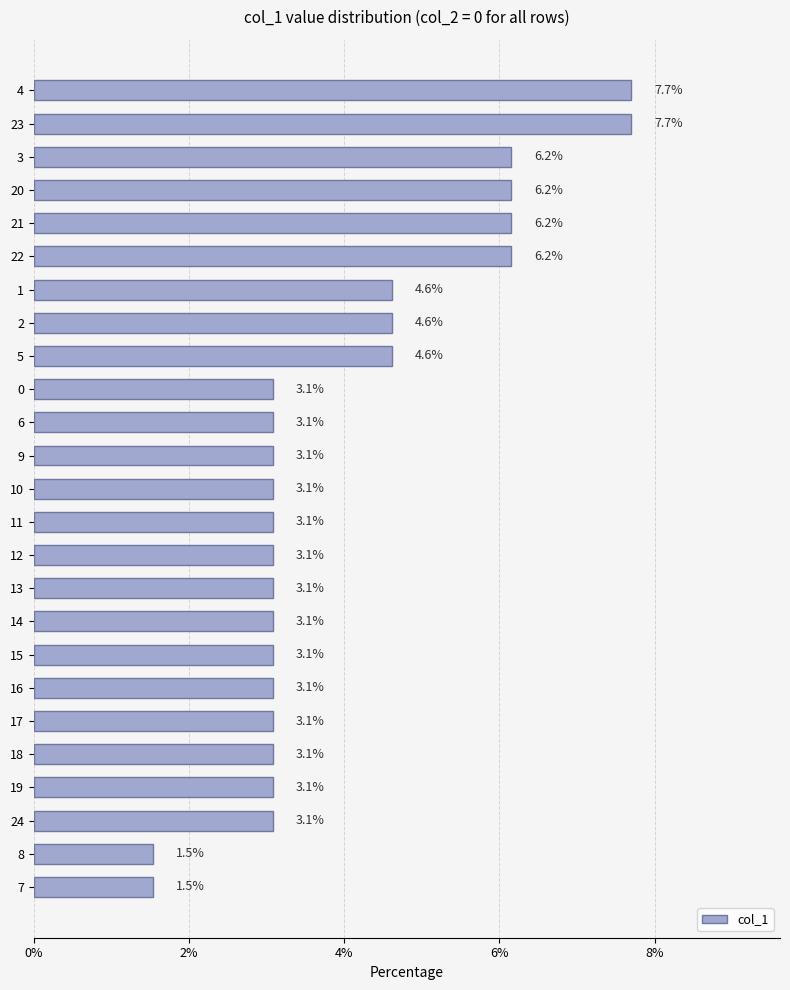

What is the sum of all values?

100.0